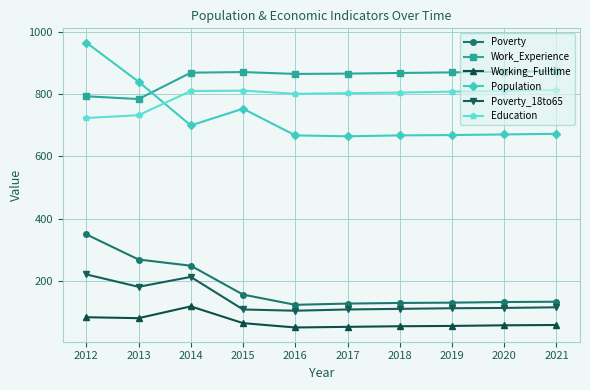

True or false: Education has a value of 1095 at 2016.

False